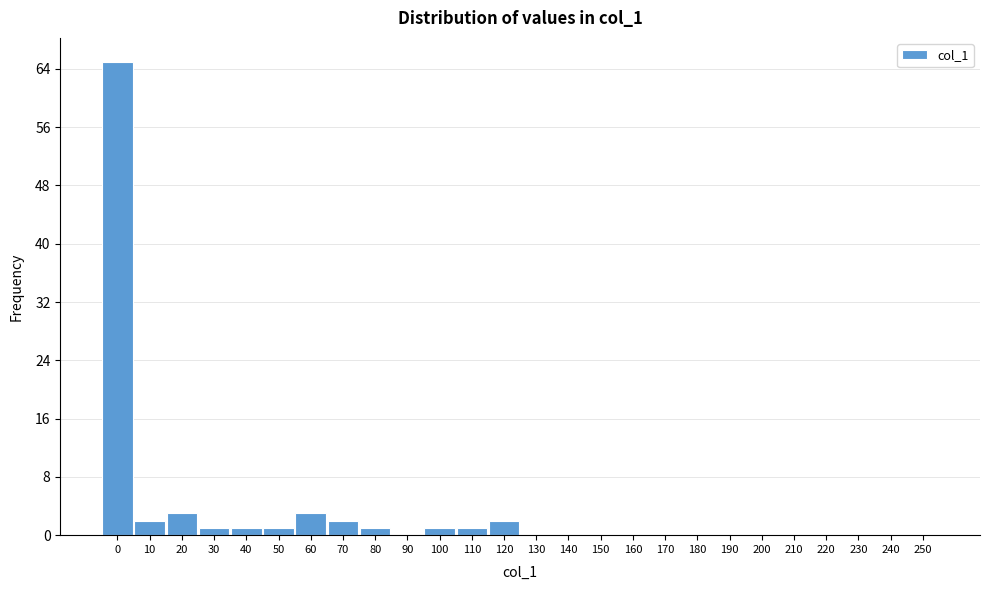

Reading left to right, extract all data points from this chart.

0=65	10=2	20=3	30=1	40=1	50=1	60=3	70=2	80=1	90=0	100=1	110=1	120=2	130=0	140=0	150=0	160=0	170=0	180=0	190=0	200=0	210=0	220=0	230=0	240=0	250=0